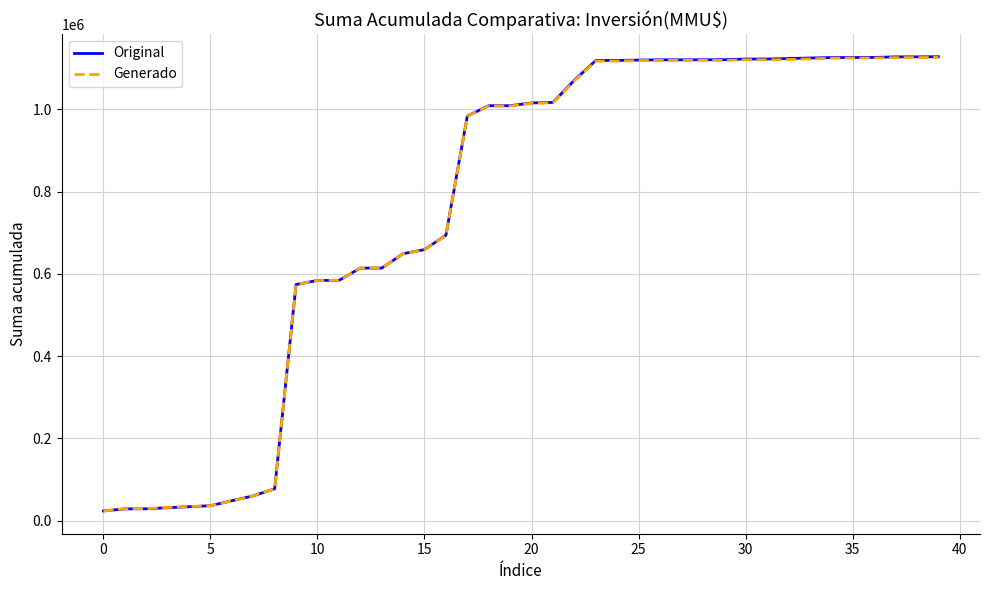

At how many categories does at least one series exceed 268018?

31